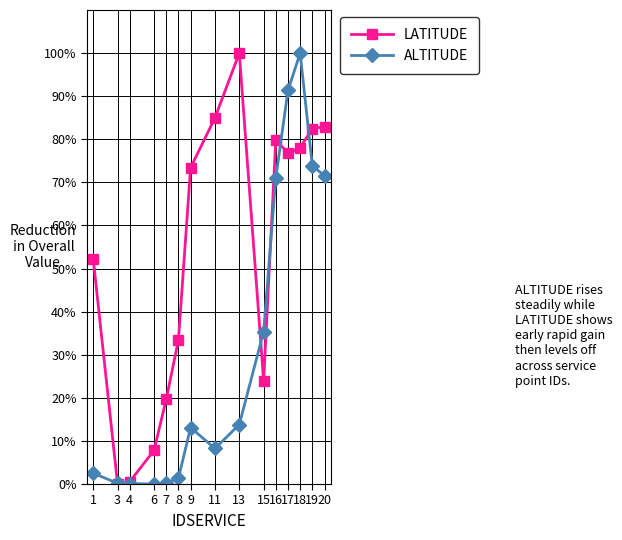

Which series changed the most between 1 and 8?

LATITUDE